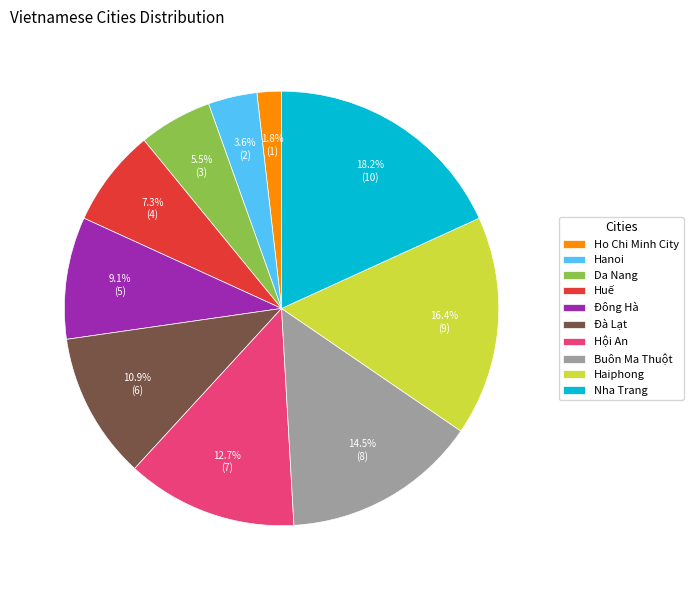

Is there any slice that represents more than half of the pie?

No